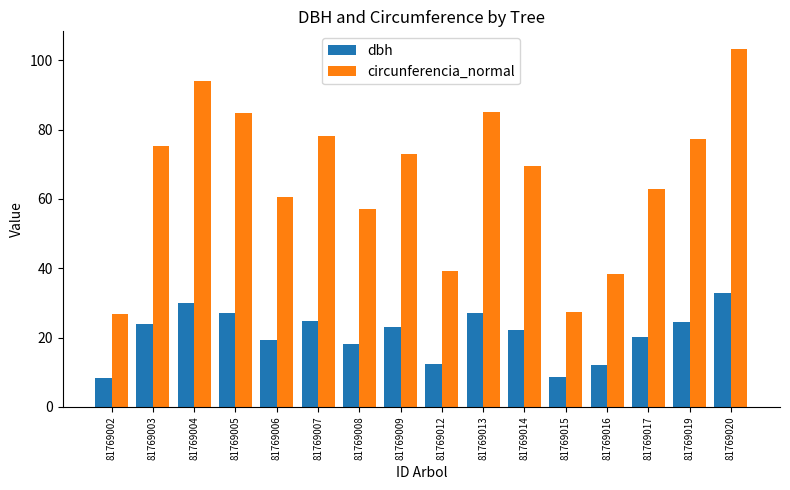

At which label does dbh reach its peak?

81769020